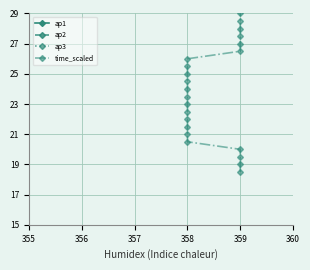

Does the chart have visible grid lines?

Yes